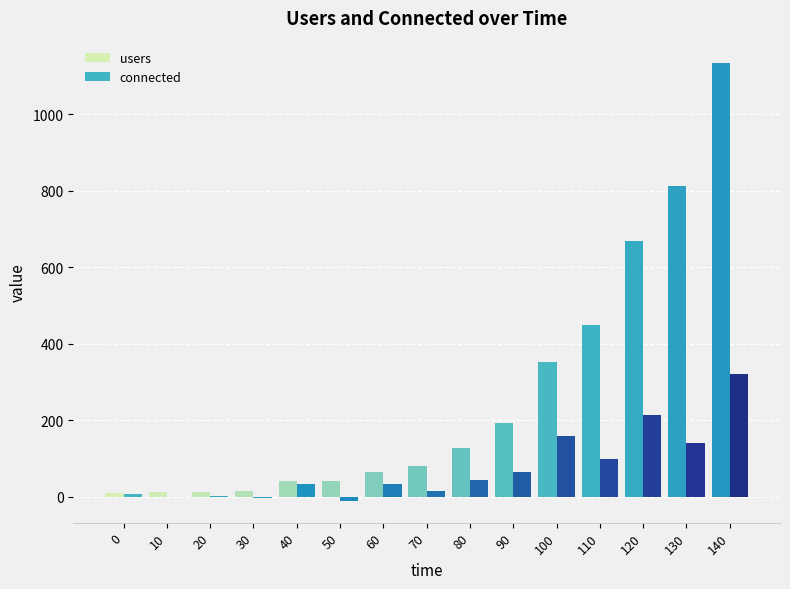

True or false: users has a value of 15 at 30.

True